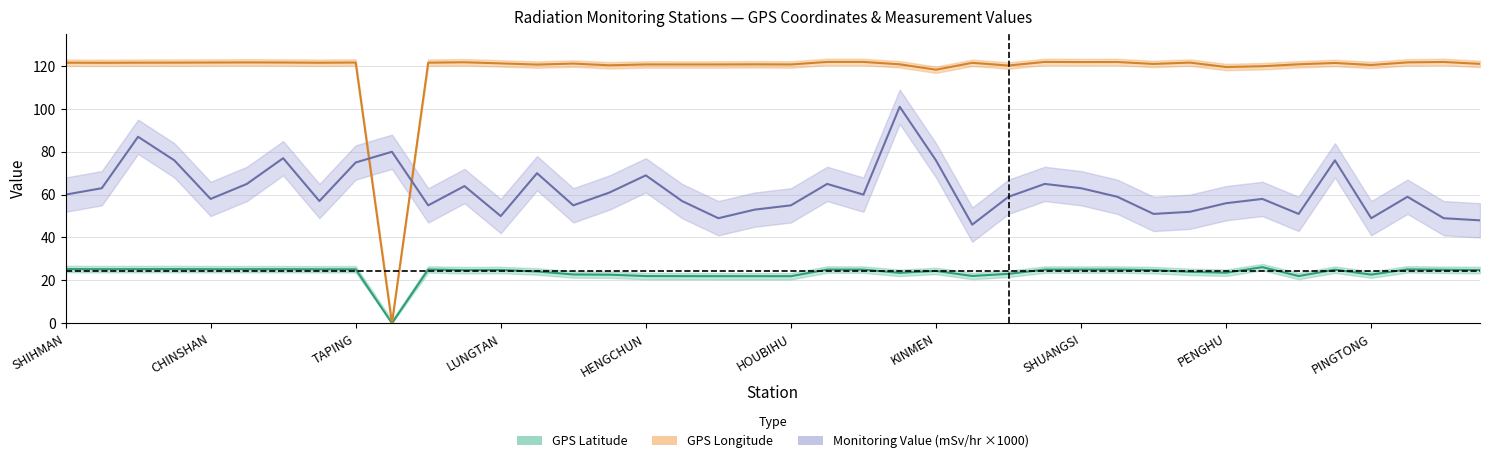

At which label does GPS Latitude reach its minimum?

WANLI